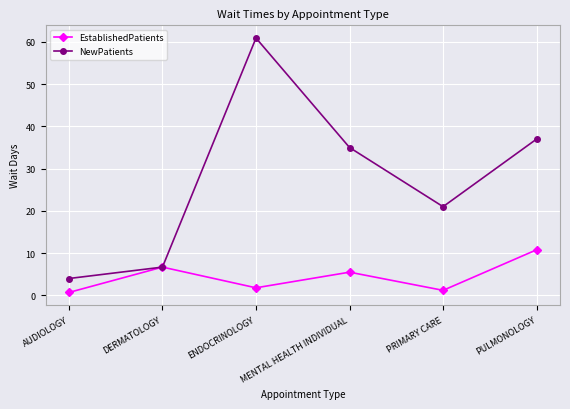

Is the value of NewPatients at ENDOCRINOLOGY greater than the value of EstablishedPatients at PULMONOLOGY?

Yes